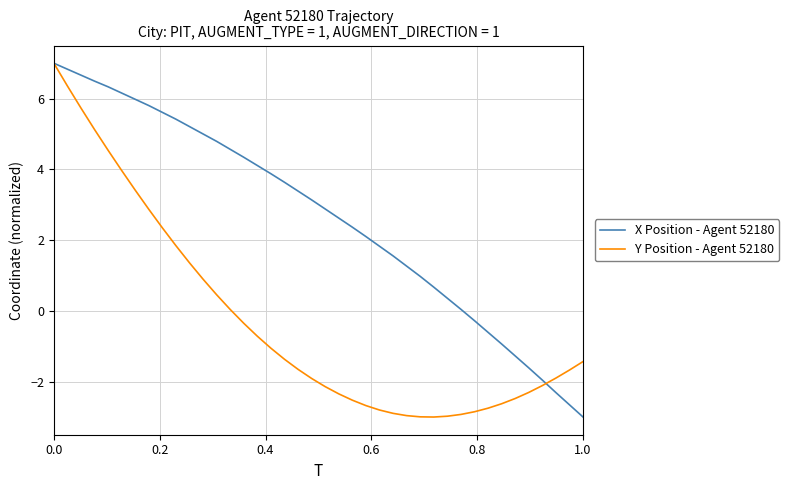

Count the number of data series in this chart.

2